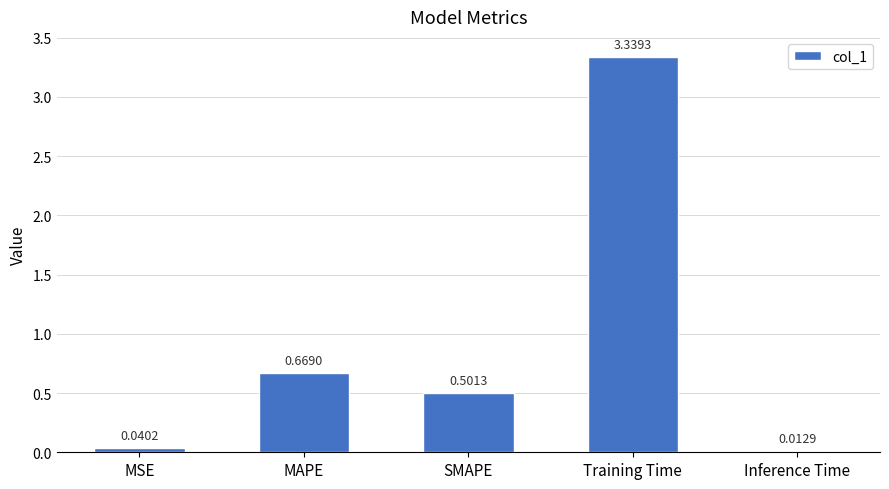

At which category does the chart reach its peak across all series?

Training Time